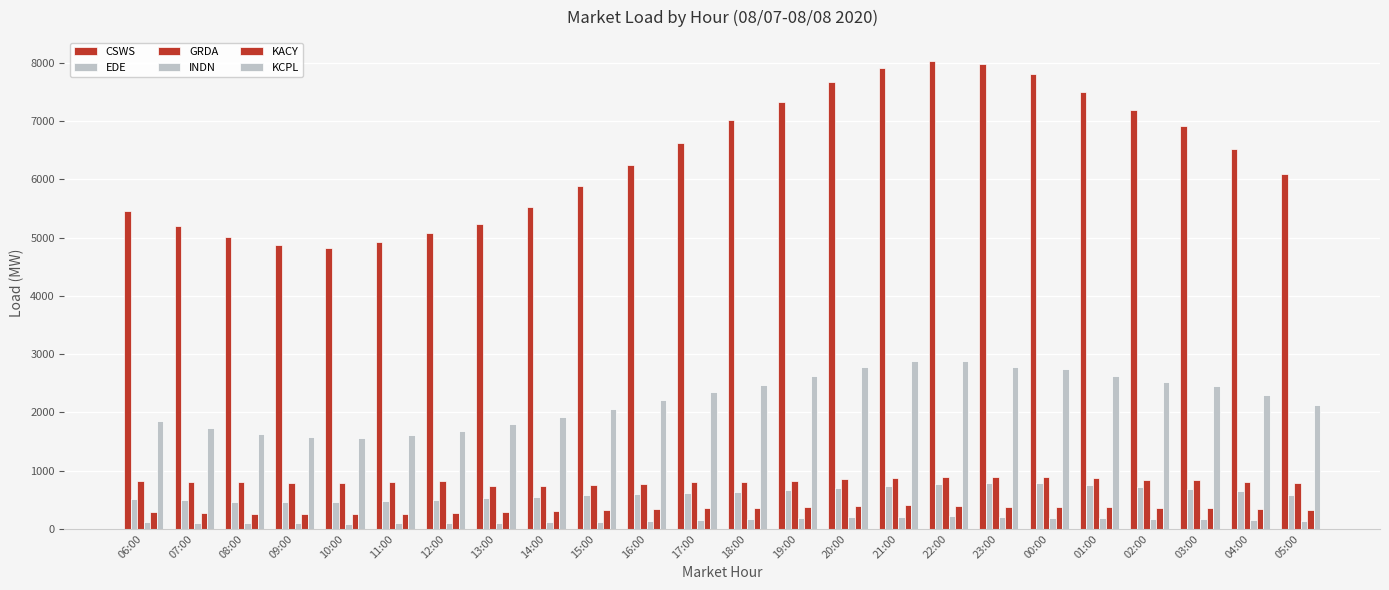

At which category is the sum across all series the highest?

22:00